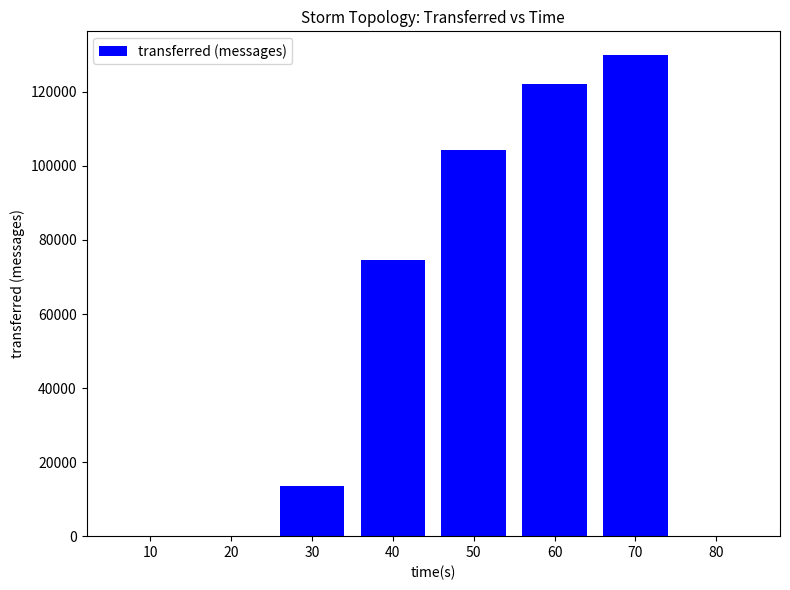

What is the ratio of the value at 40 to the value at 30?

5.5